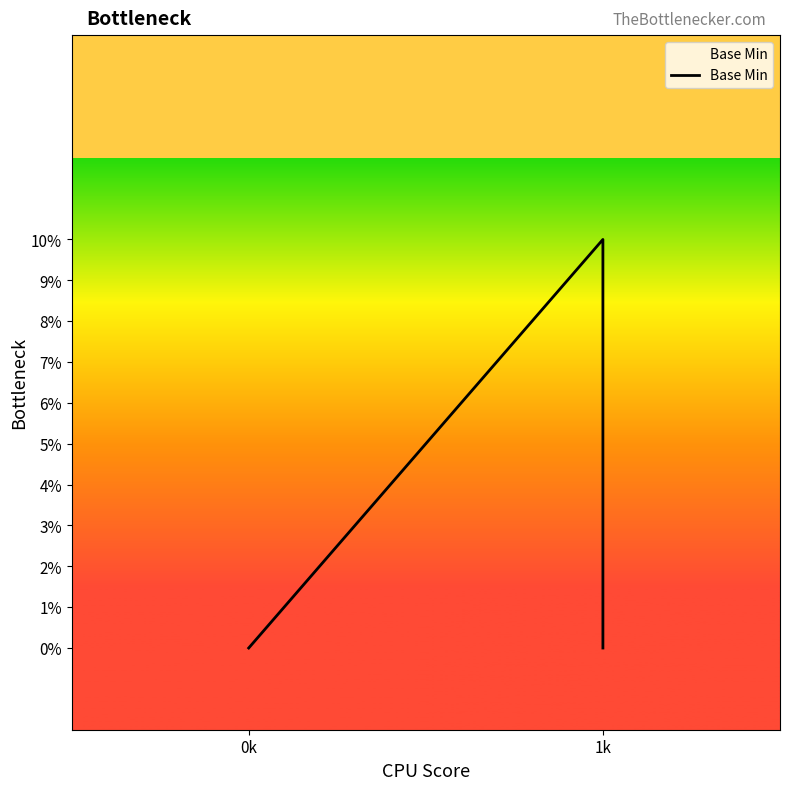

Between 4 and 2, which is larger?

4